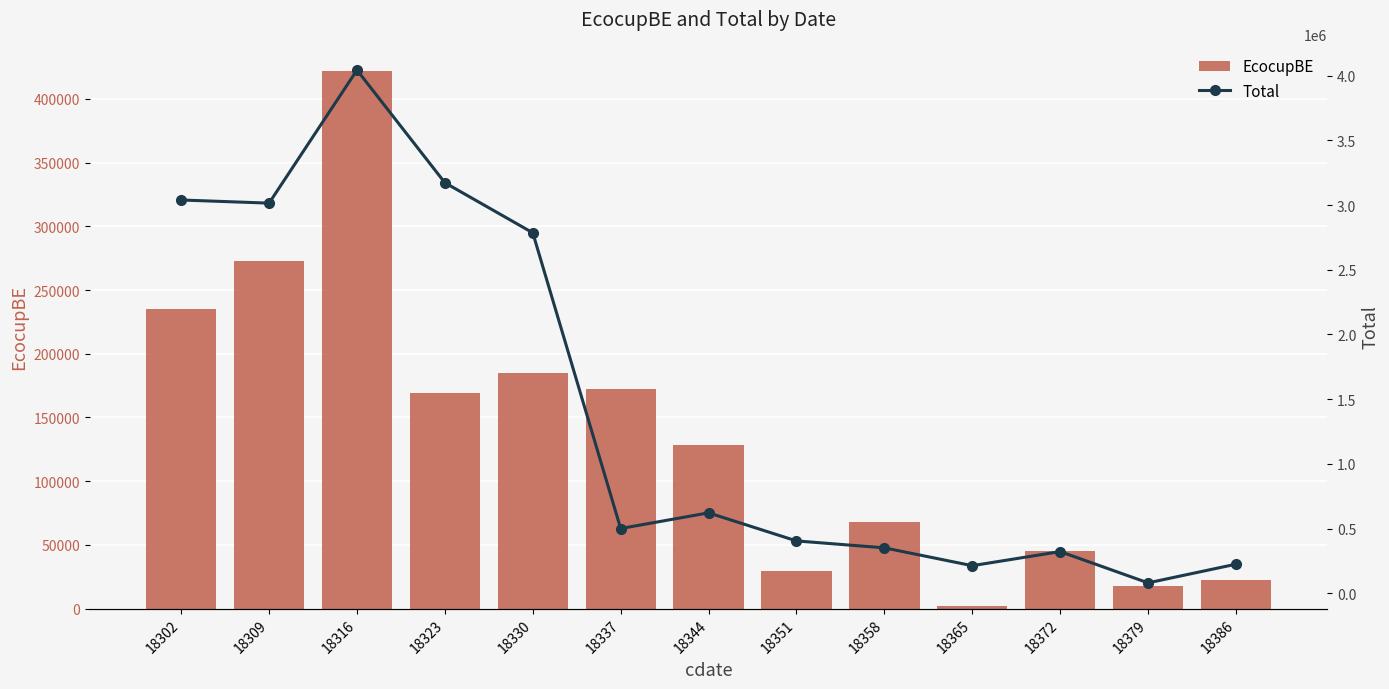

The EcocupBE series shows 128452.3 at 18344. True or false?

True